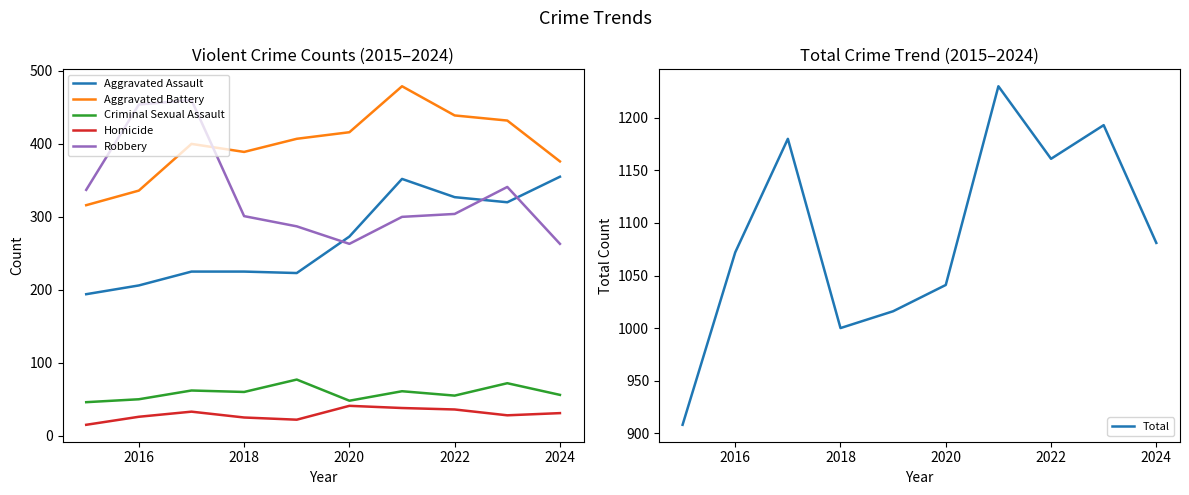

True or false: Criminal Sexual Assault and Aggravated Assault cross at least once.

False